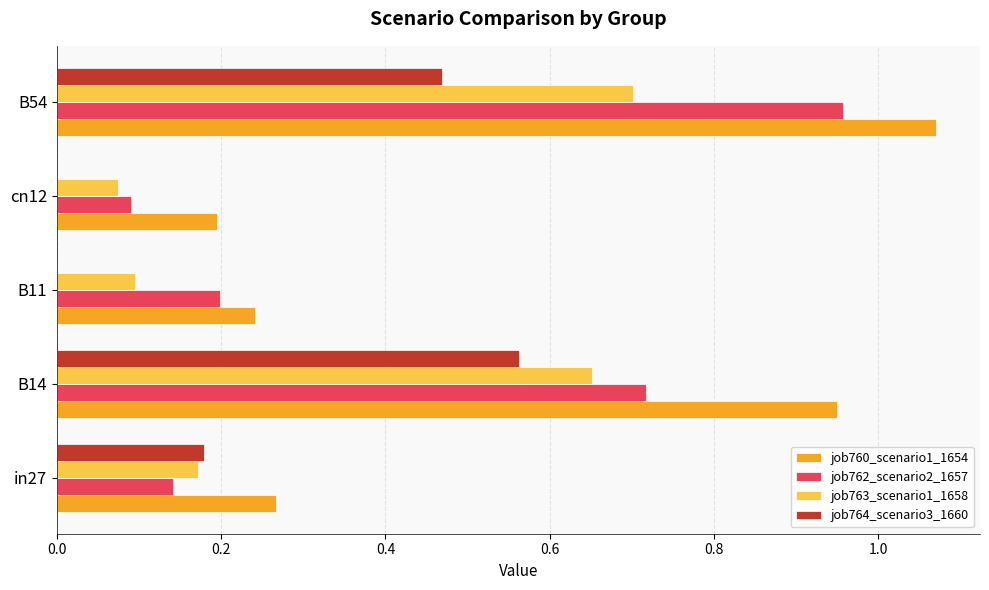

At which category is the sum across all series the highest?

B54